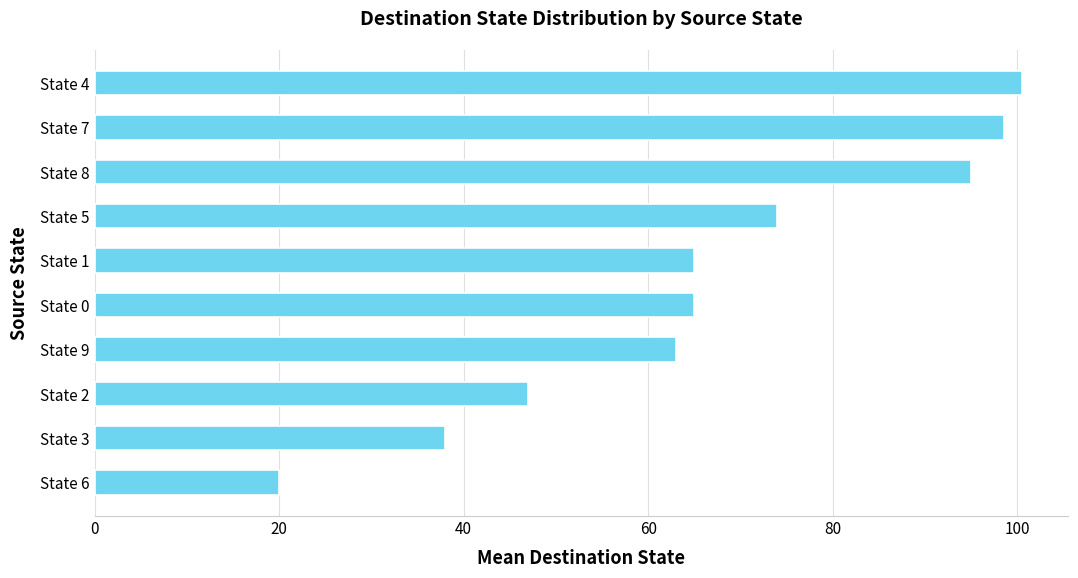

Is it true that the value at State 2 is 27.6?

False